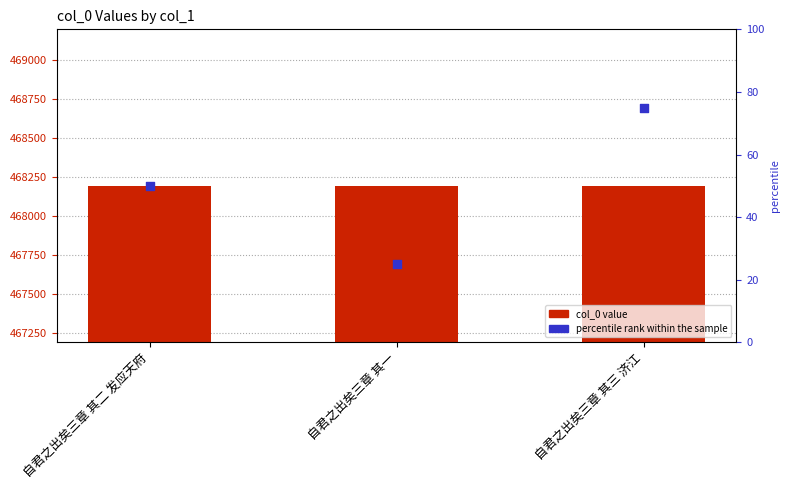

At which category is the sum across all series the highest?

自君之出矣三章 其三 济江